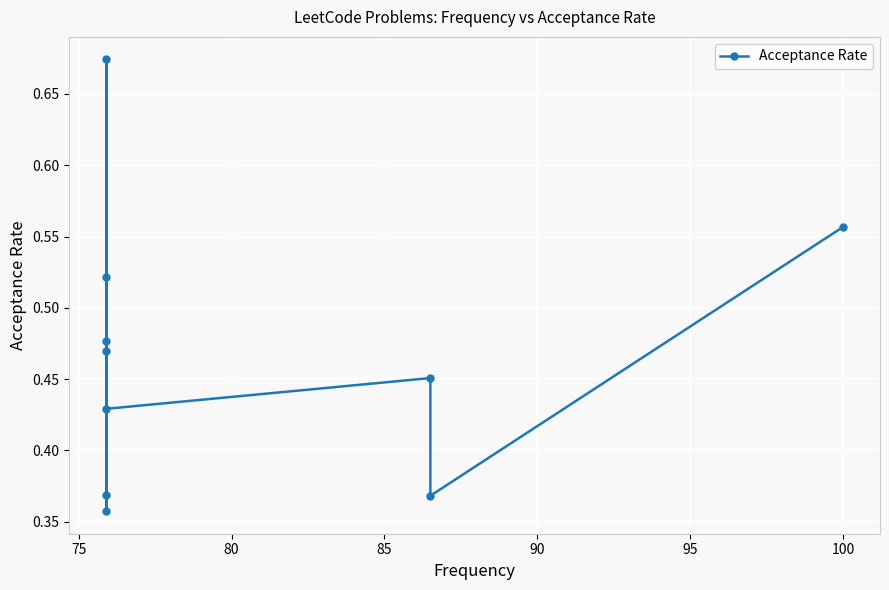

What is the average value?

0.5